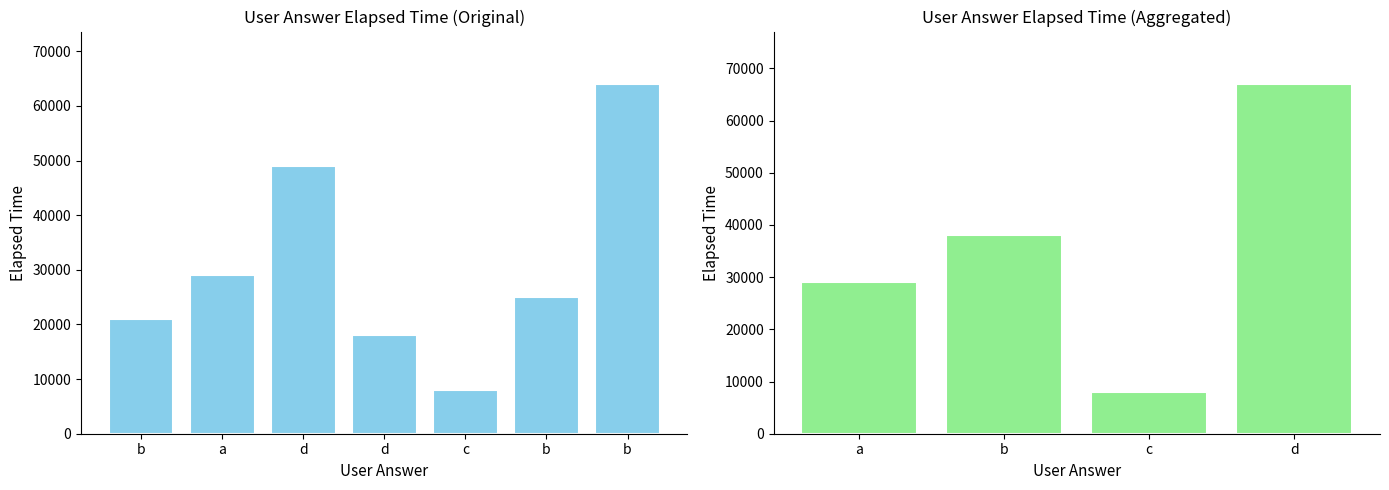

What is the minimum value shown in the chart?

8000